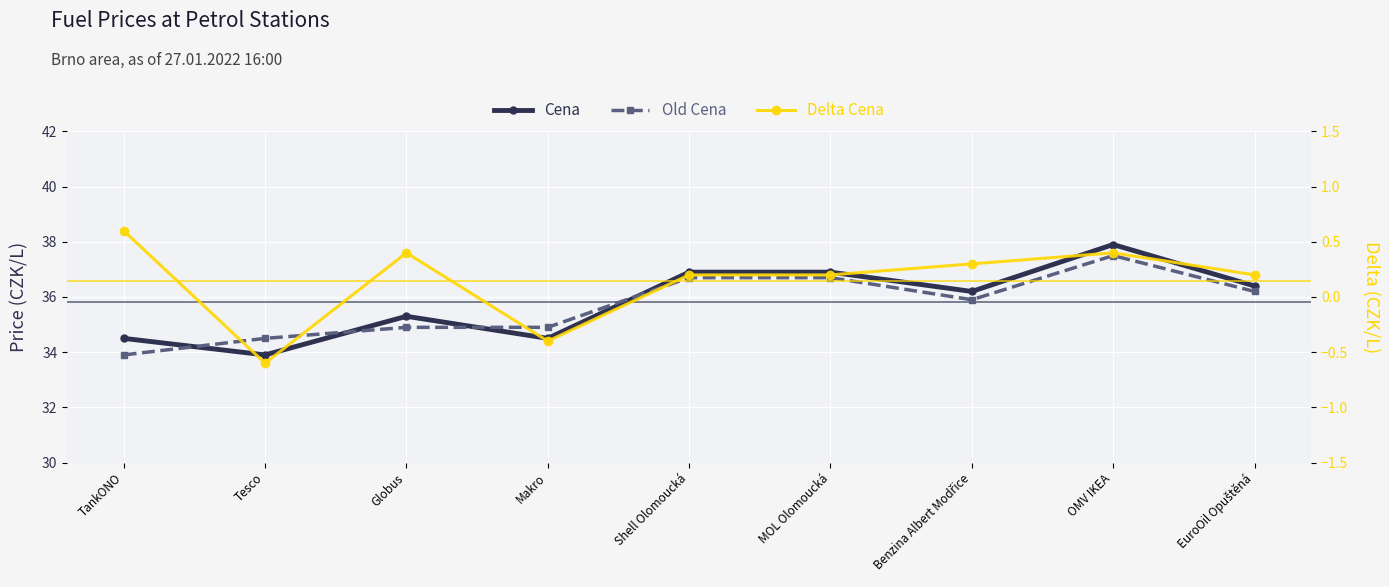

The value of Delta Cena at MOL Olomoucká is 0.2. True or false?

True